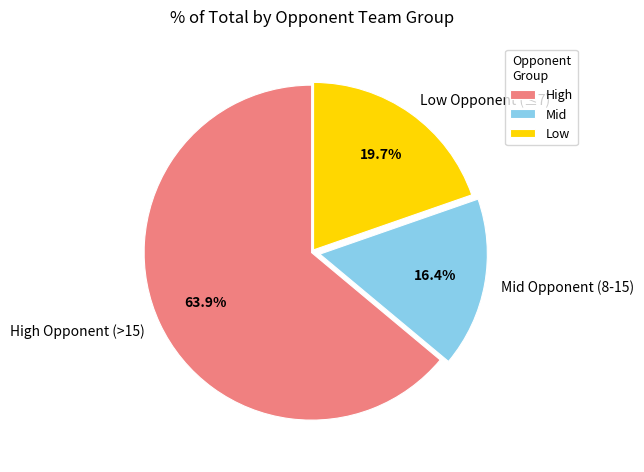

What is the ratio of the value at High Opponent (>15) to the value at Mid Opponent (8-15)?

3.9